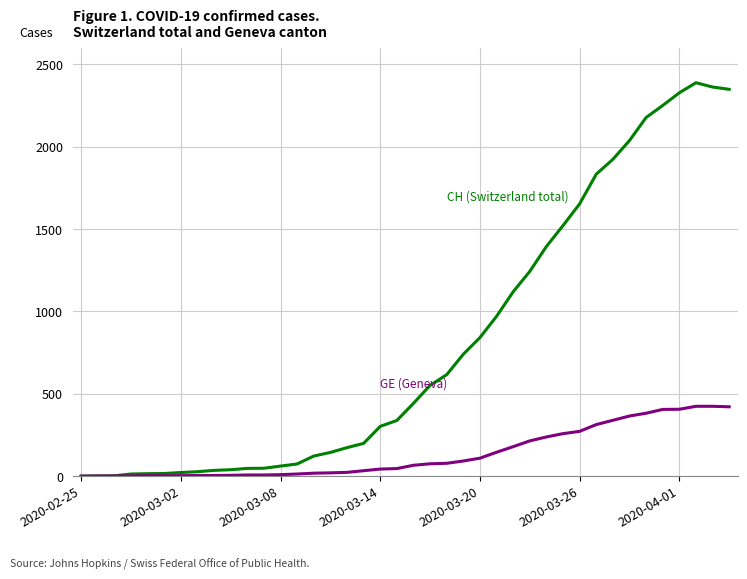

What is the maximum value shown in the chart?

2388